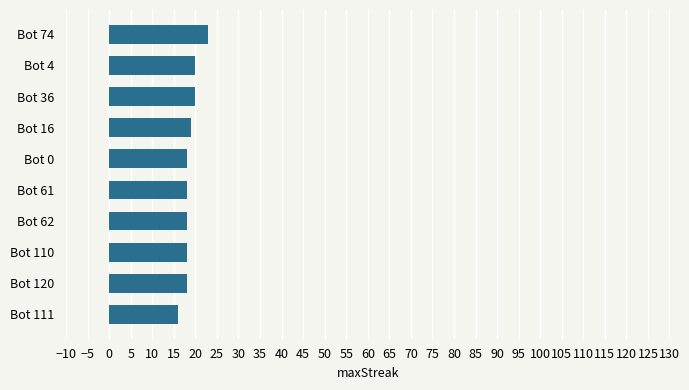

What is the sum of the values at Bot 74 and Bot 110?

41